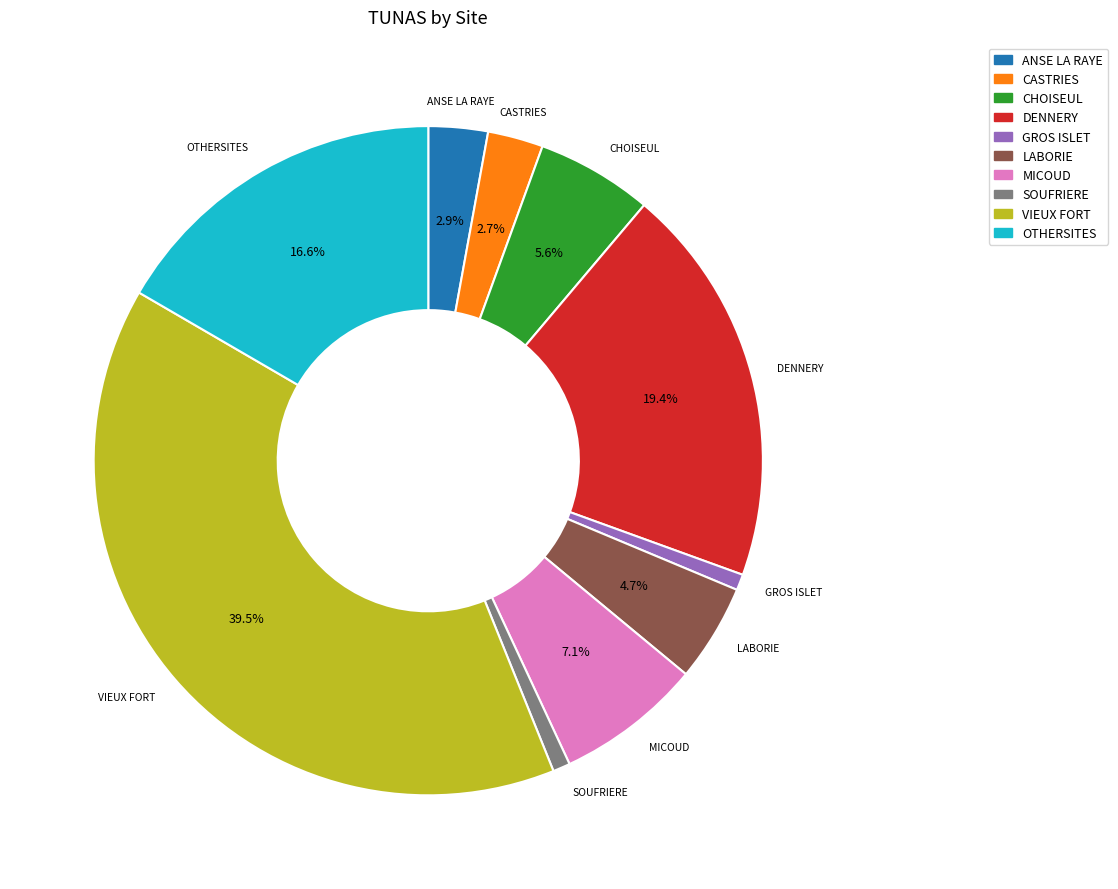

To the nearest percent, what is the combined percentage of GROS ISLET and OTHERSITES?

17%